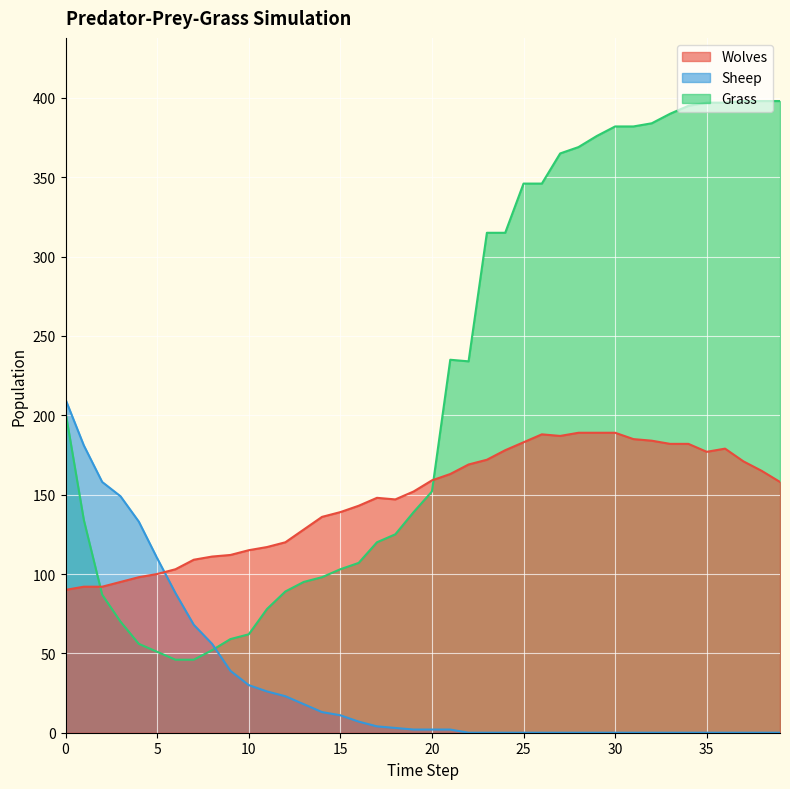

Reading left to right, transcribe all the data shown in this chart.

Wolves: 90	92	92	95	98	100	103	109	111	112	115	117	120	128	136	139	143	148	147	152	159	163	169	172	178	183	188	187	189	189	189	185	184	182	182	177	179	171	165	158
Sheep: 210	181	158	149	133	110	88	68	56	39	30	26	23	18	13	11	7	4	3	2	2	2	0	0	0	0	0	0	0	0	0	0	0	0	0	0	0	0	0	0
Grass: 202	134	87	70	56	51	46	46	52	59	62	78	89	95	98	103	107	120	125	139	152	235	234	315	315	346	346	365	369	376	382	382	384	390	395	397	397	398	398	398